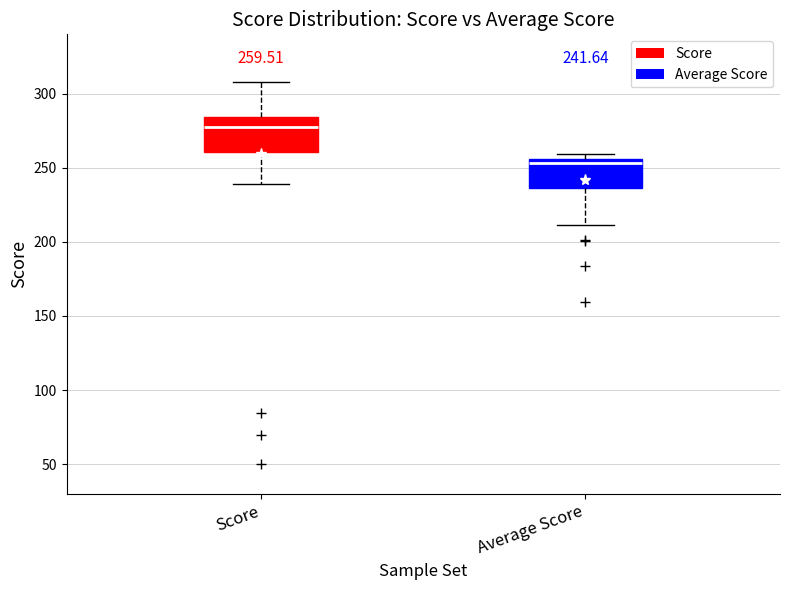

Which box has the lowest median line?

Average Score